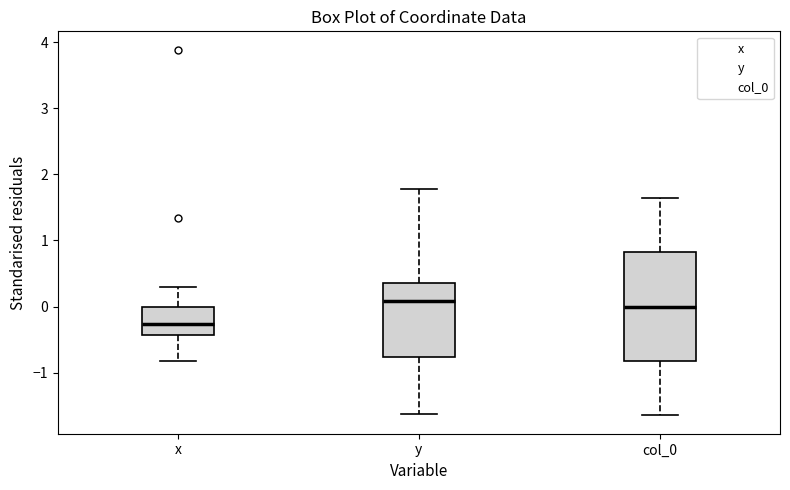

Which box has the lowest median line?

x